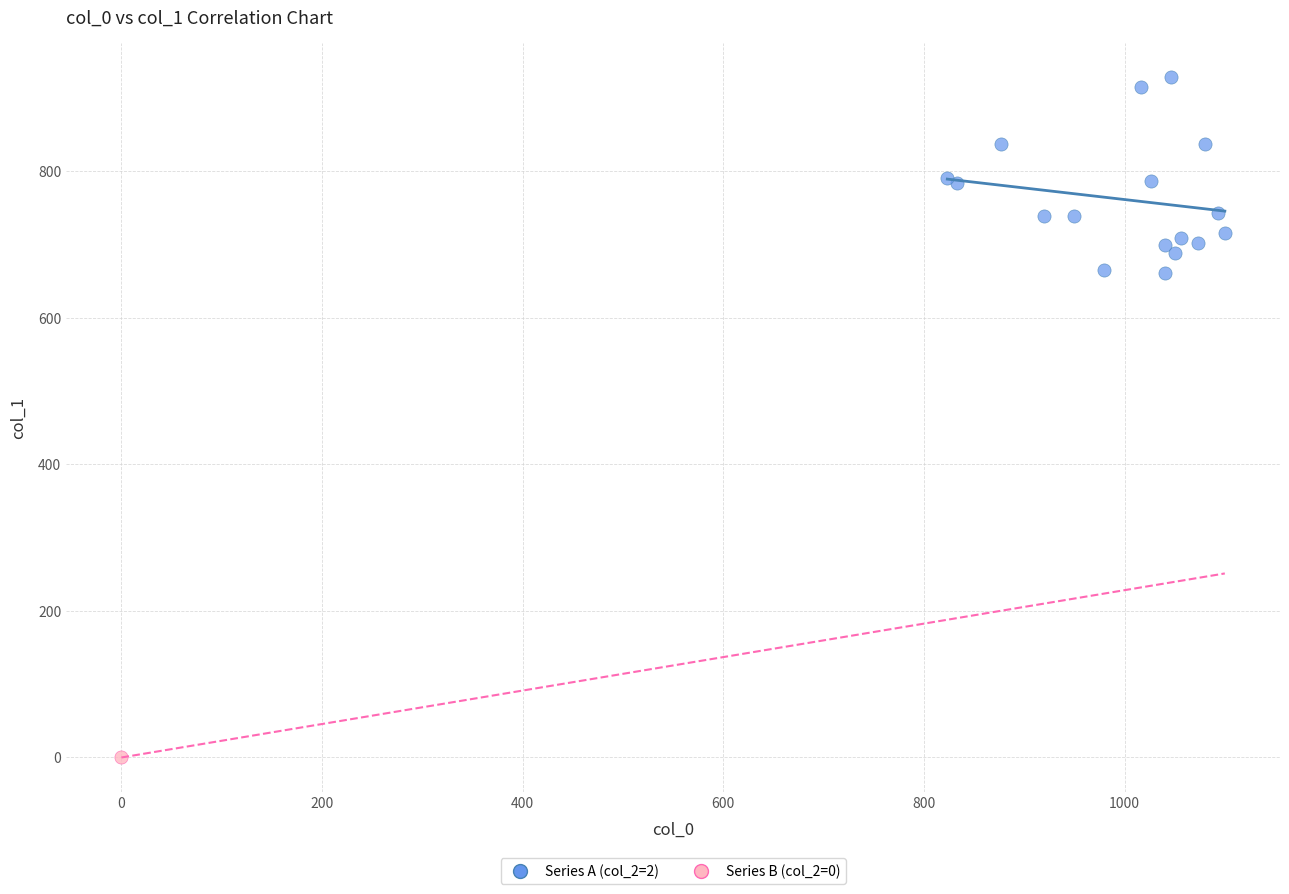

What are all the series names shown in the legend?

Series A (col_2=2), Series B (col_2=0)